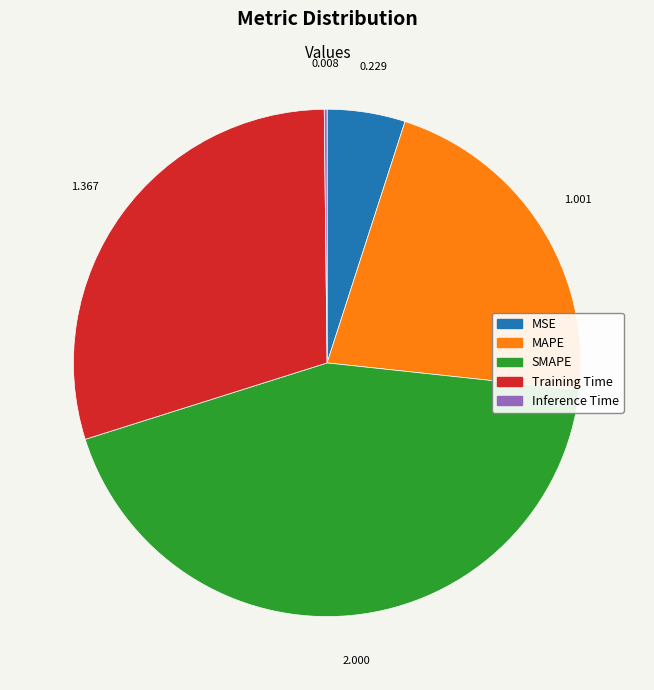

Combined, do SMAPE and MSE account for over 50%?

No